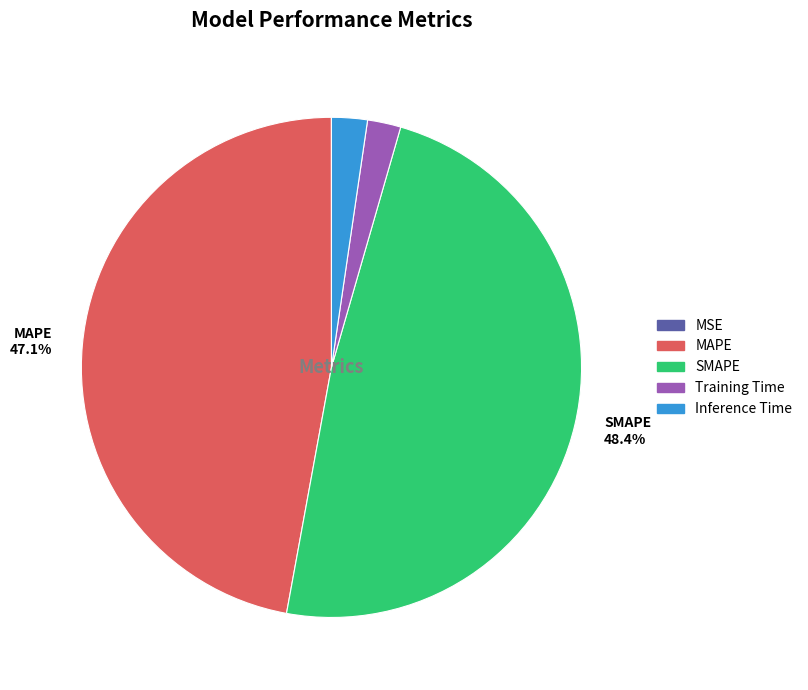

Is it true that MAPE is 47% of the pie?

True